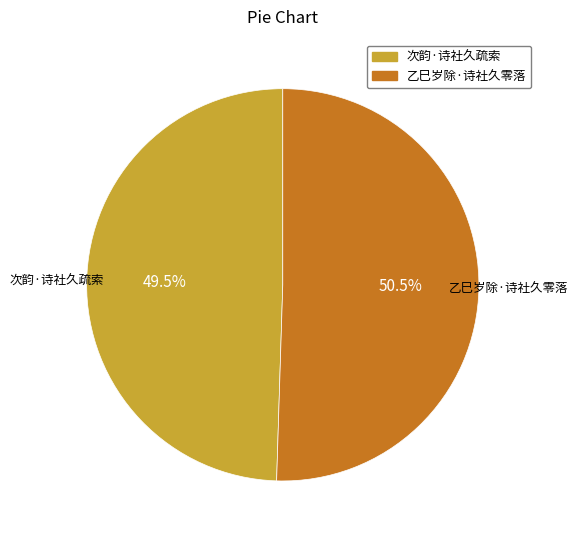

Which slice is the largest?

乙巳岁除·诗社久零落